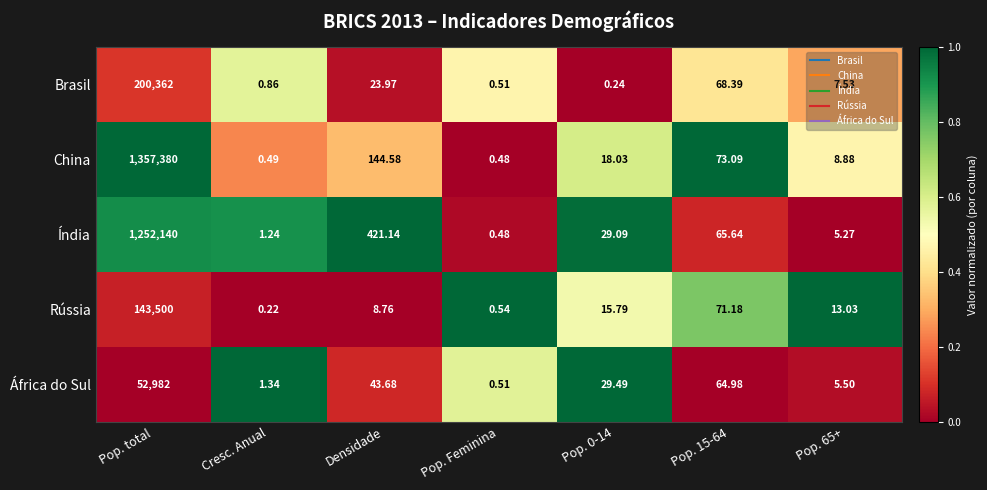

Where does the Índia series first go above 29?

Pop. total